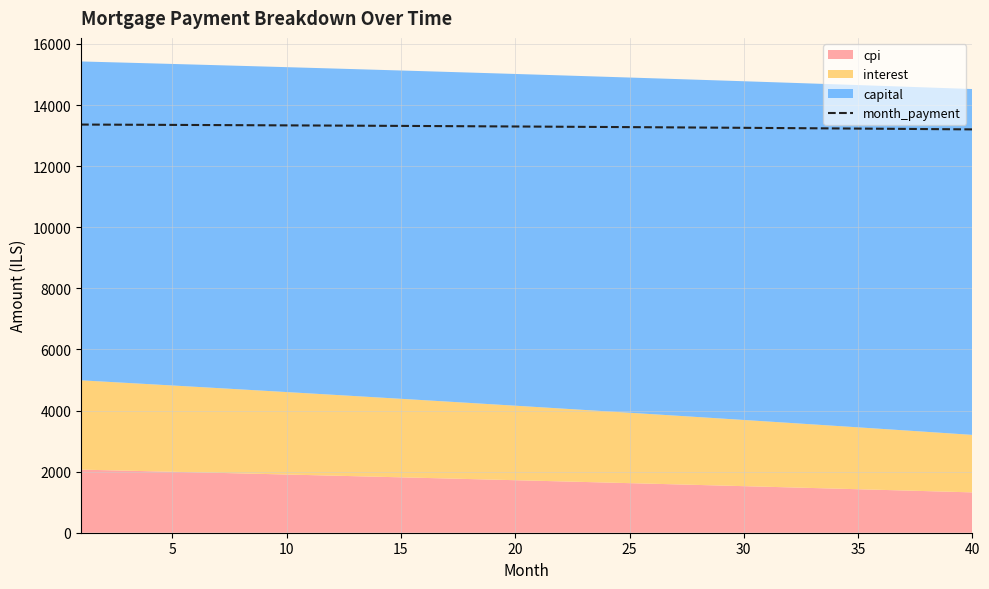

What is the greatest value displayed?

13361.1